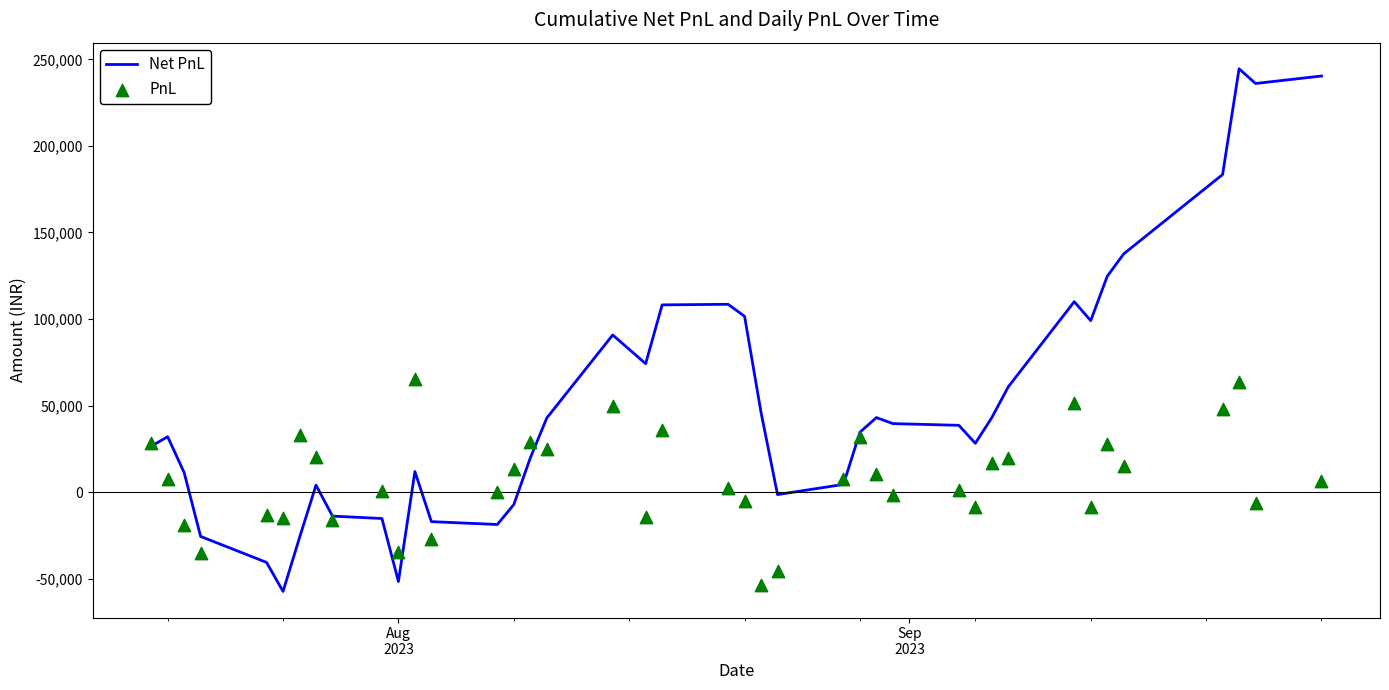

What are all the series names shown in the legend?

Net PnL, PnL